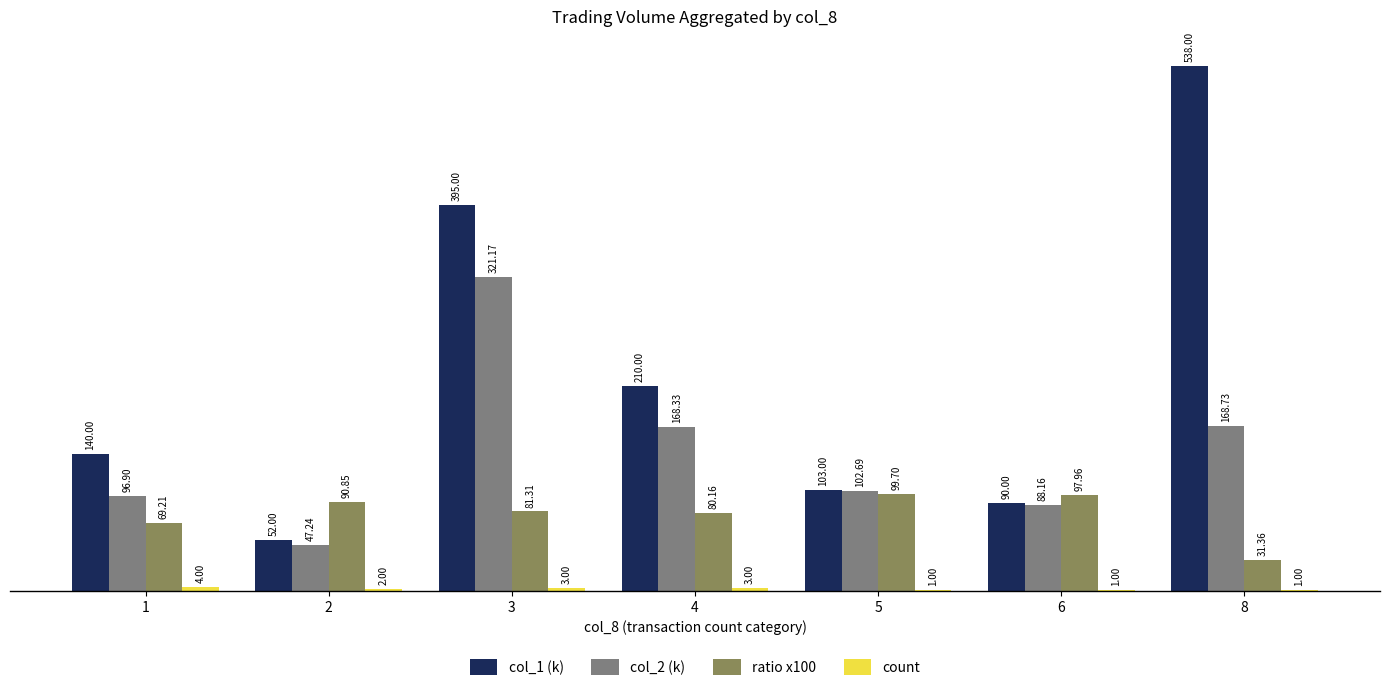

Which series has the largest total across all categories?

col_1 (k)